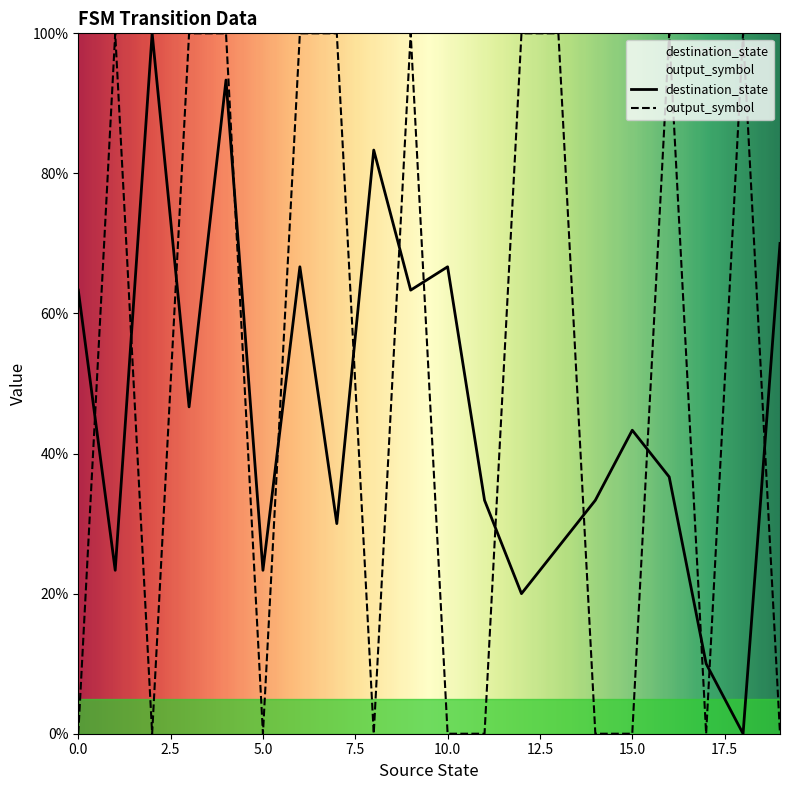

Read the destination_state value at 6.

0.7